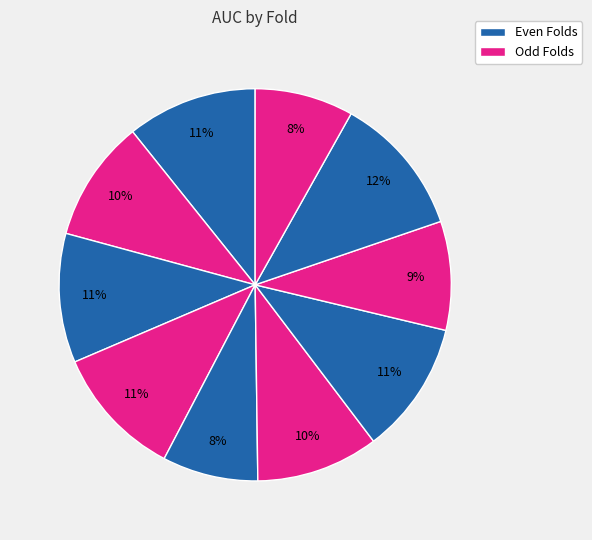

How many segments does this pie chart have?

10